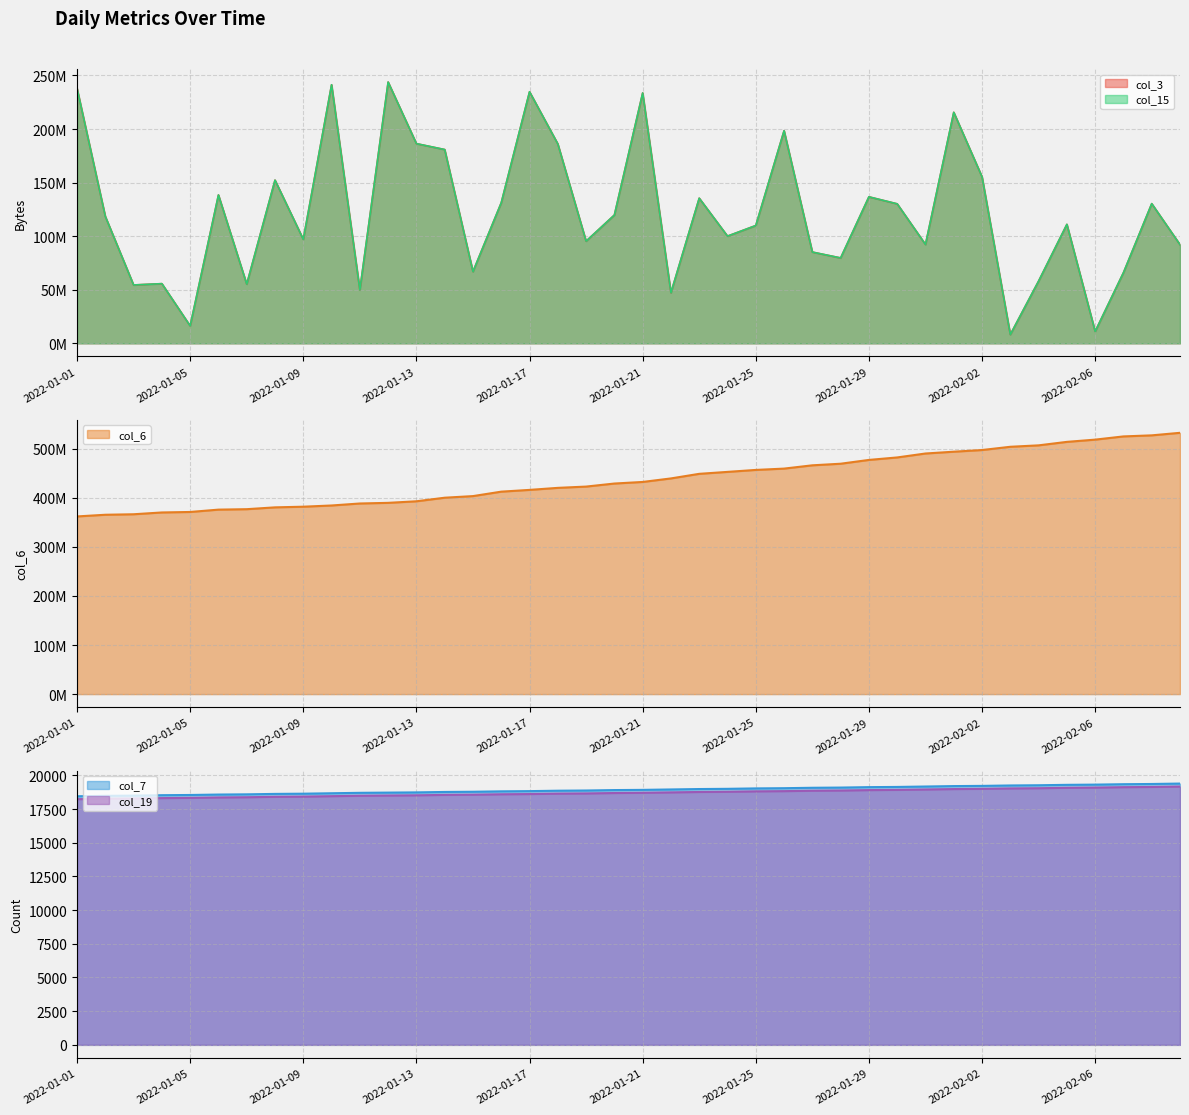

What is the minimum value for col_19?

18236